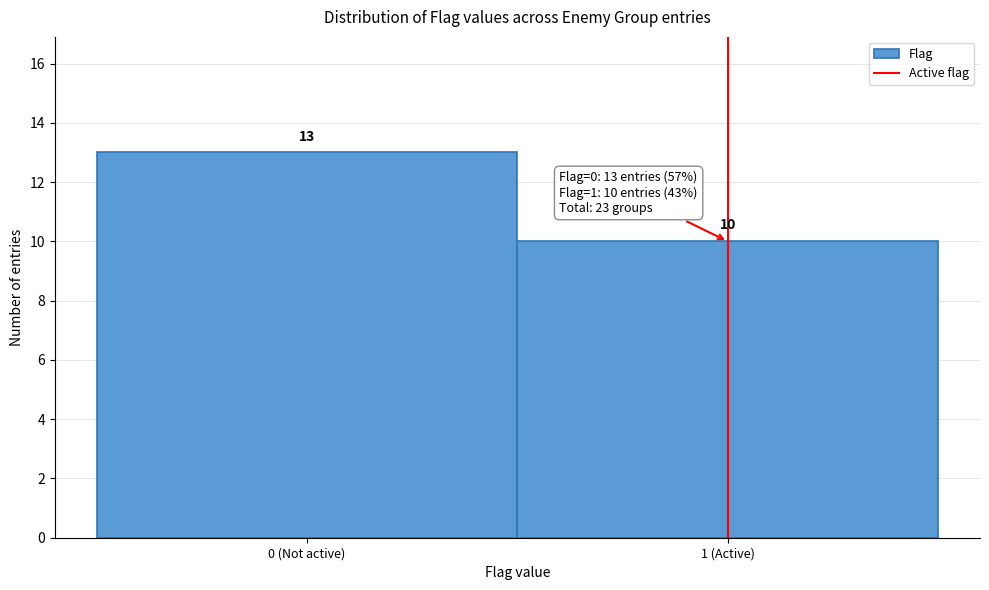

Reading left to right, list all the values displayed in this chart.

0 (Not active)=13	1 (Active)=10